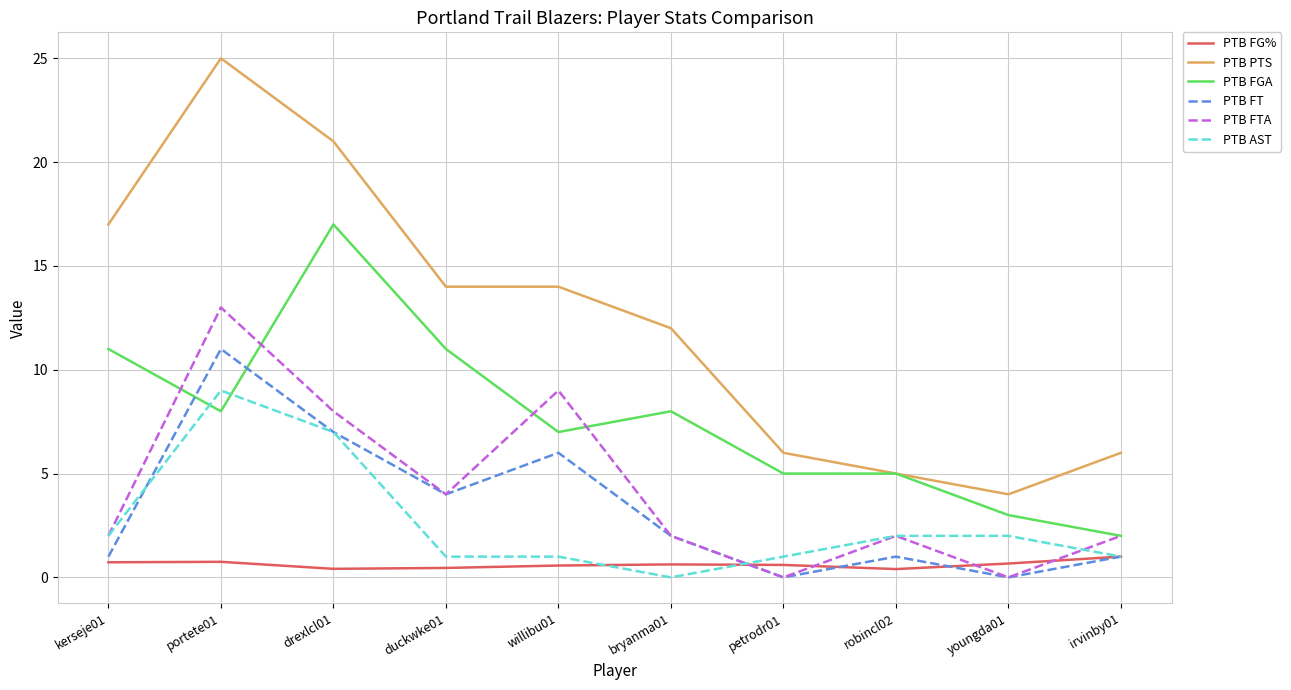

What is the difference between the maximum and minimum values in the PTB FTA series?

13.0